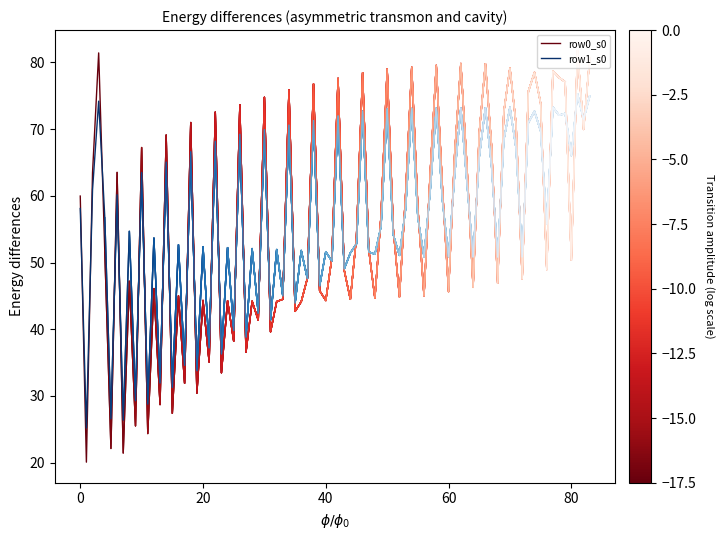

What is the highest value of the row0_s0 series?

81.4